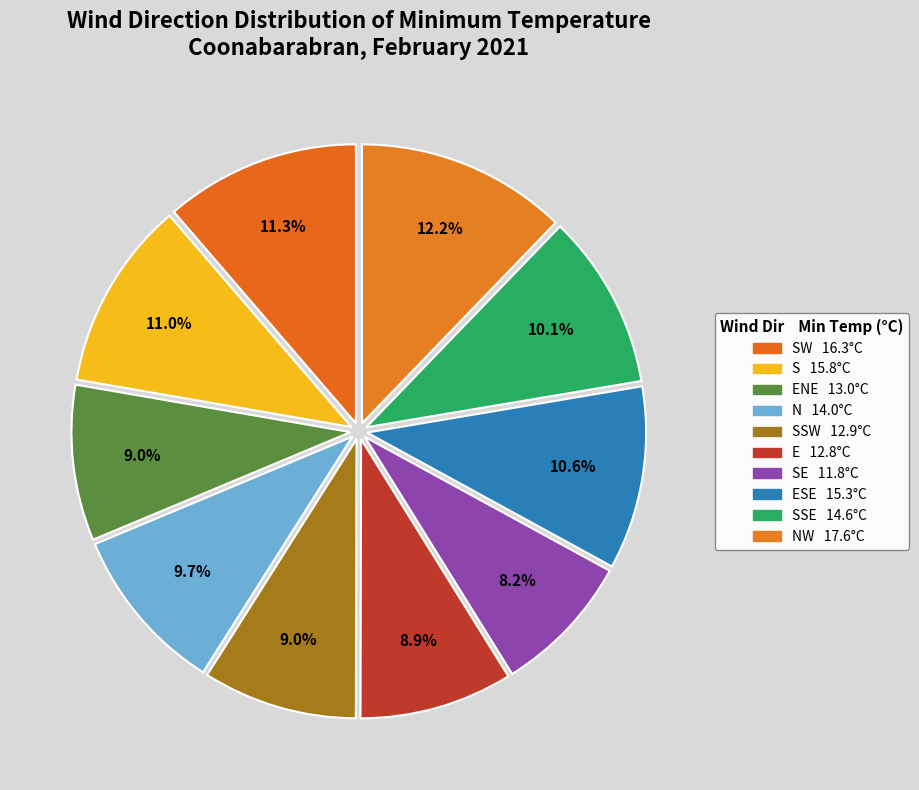

How many slices are in this pie chart?

10